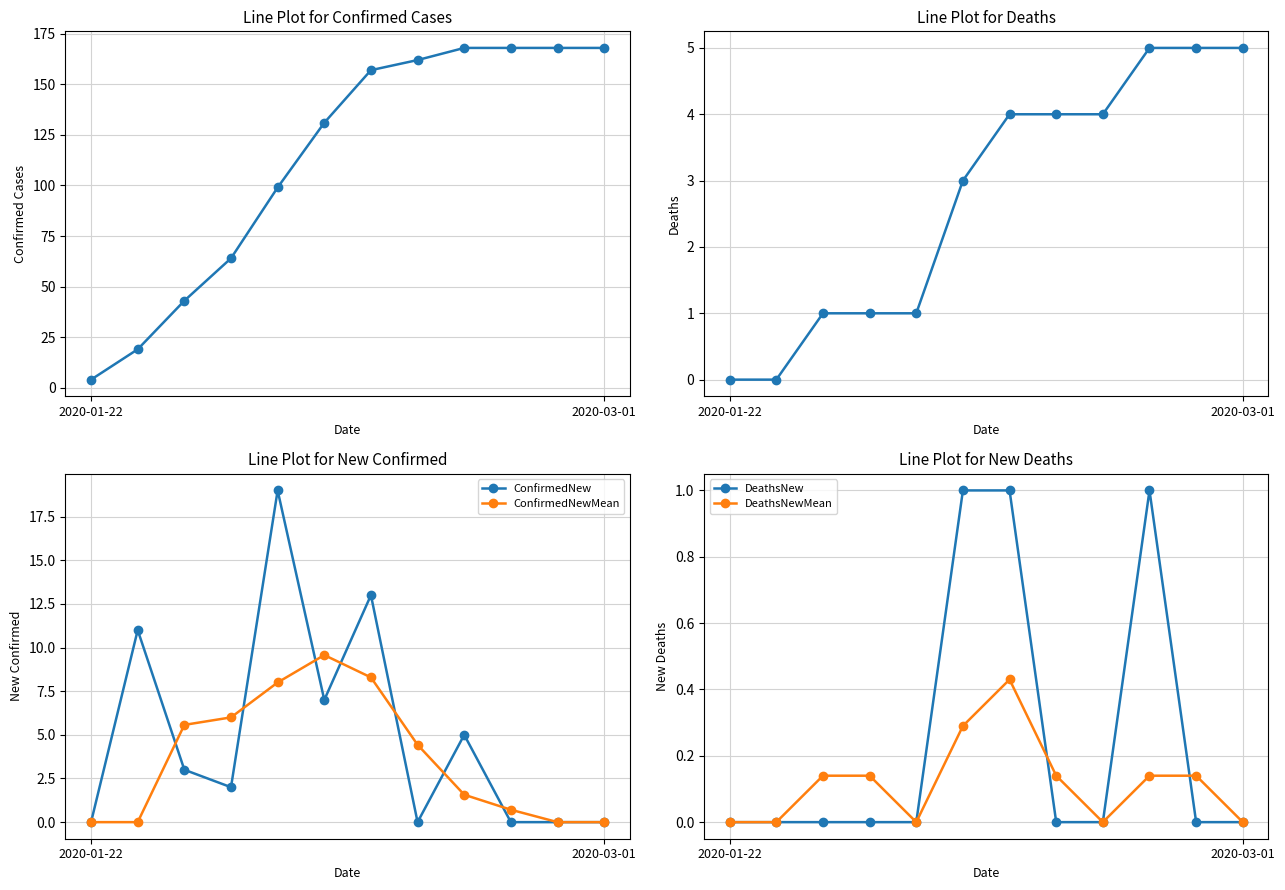

At which category does the chart reach its peak across all series?

8